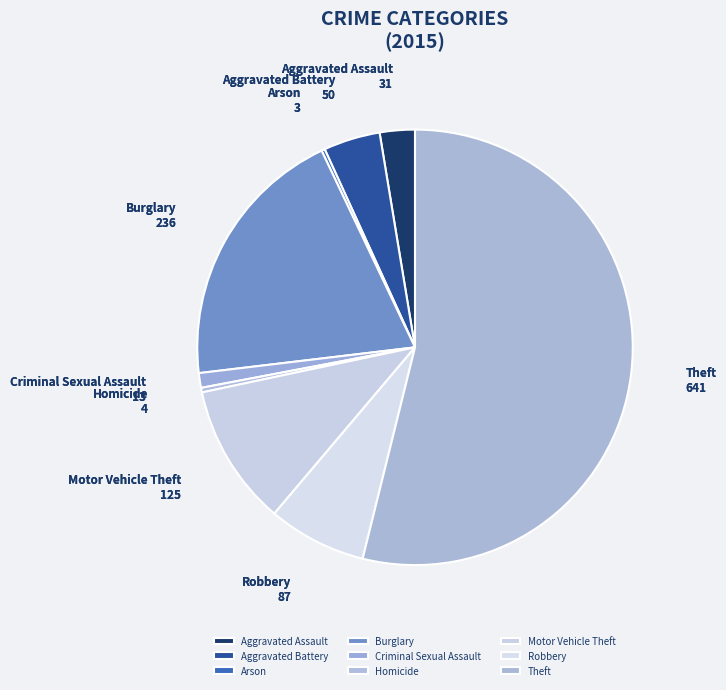

Combined, do Burglary and Aggravated Battery account for over 50%?

No